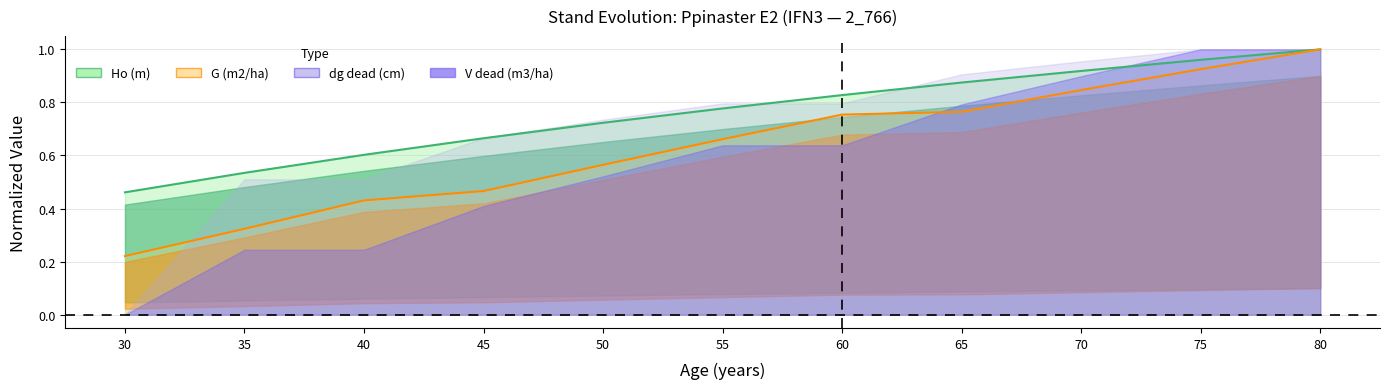

What is the sum of the G (m2/ha) values at 65 and 50?

1.3